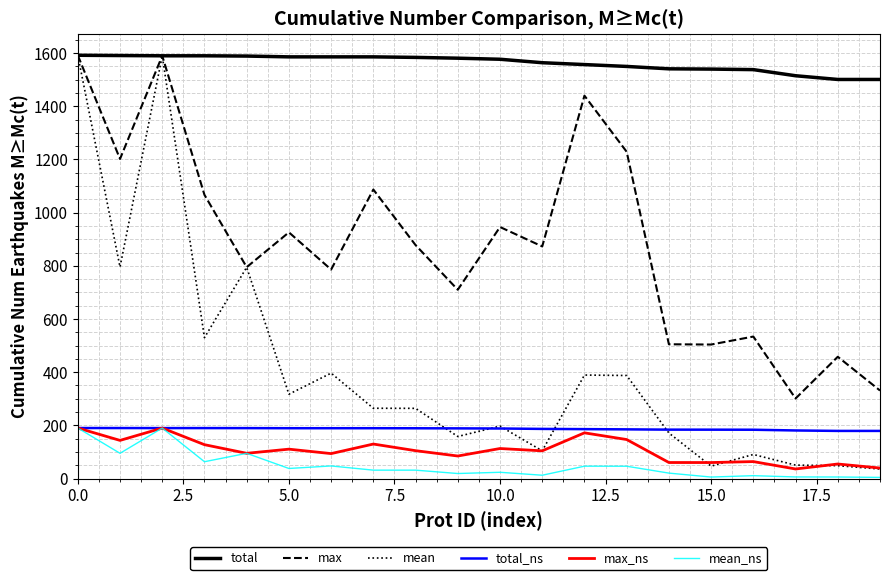

What is the minimum value for max?

301.0